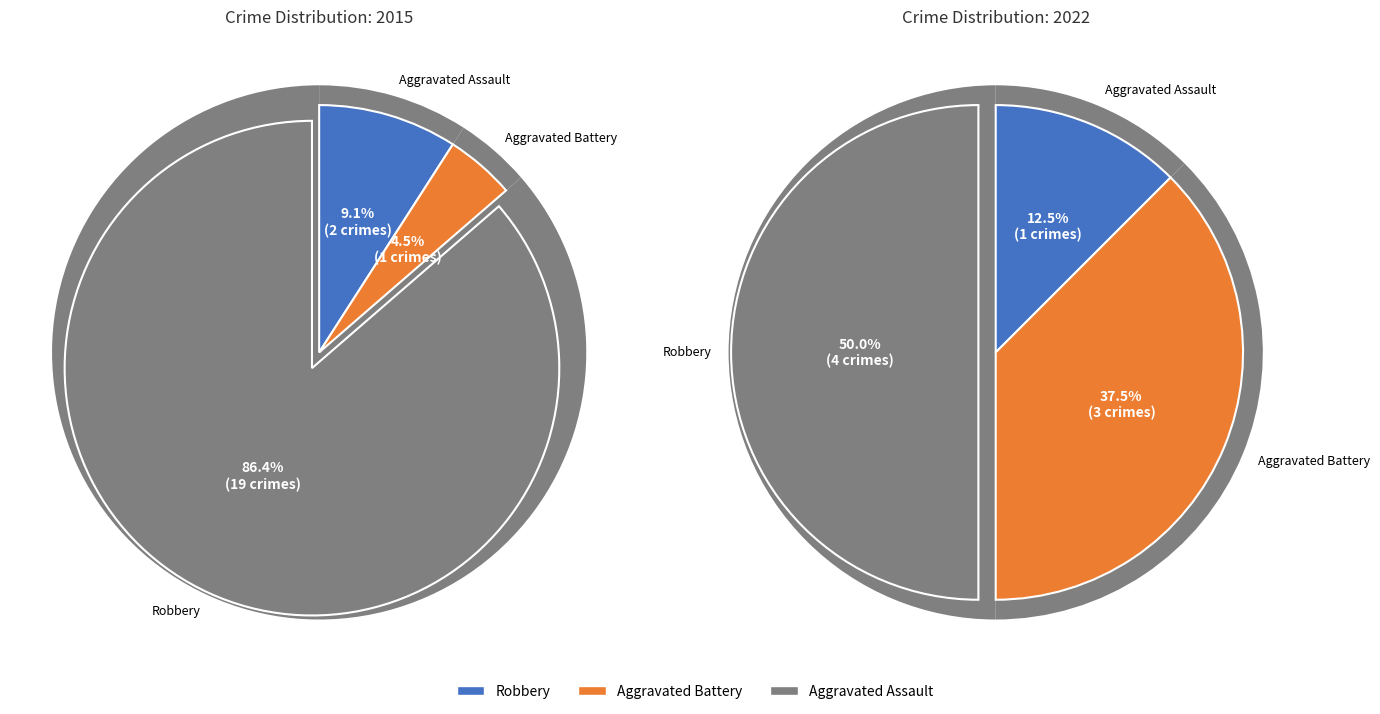

Is it true that Aggravated Battery is 38% of the pie?

True